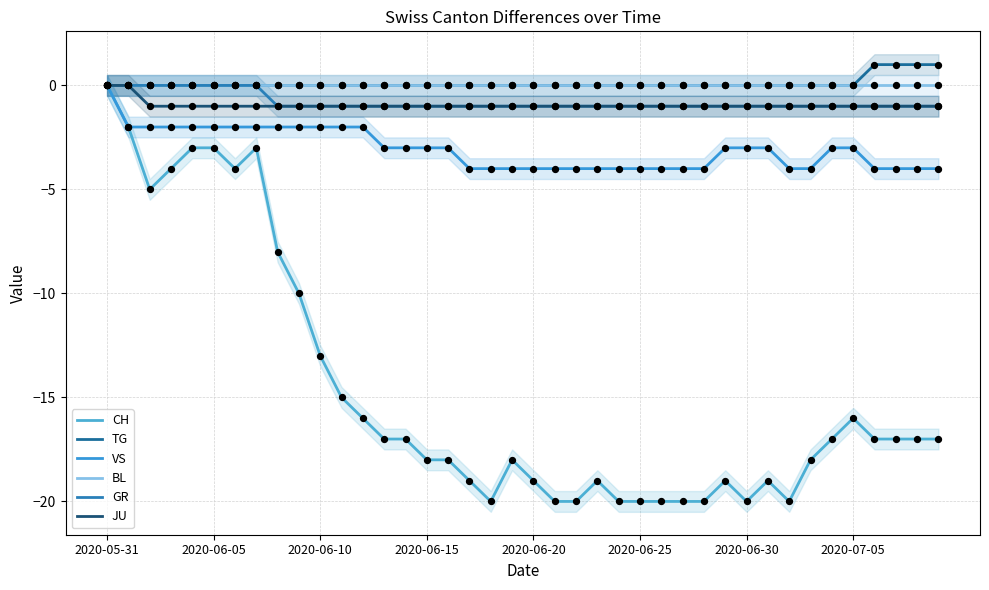

Which series reaches the minimum Y coordinate?

CH